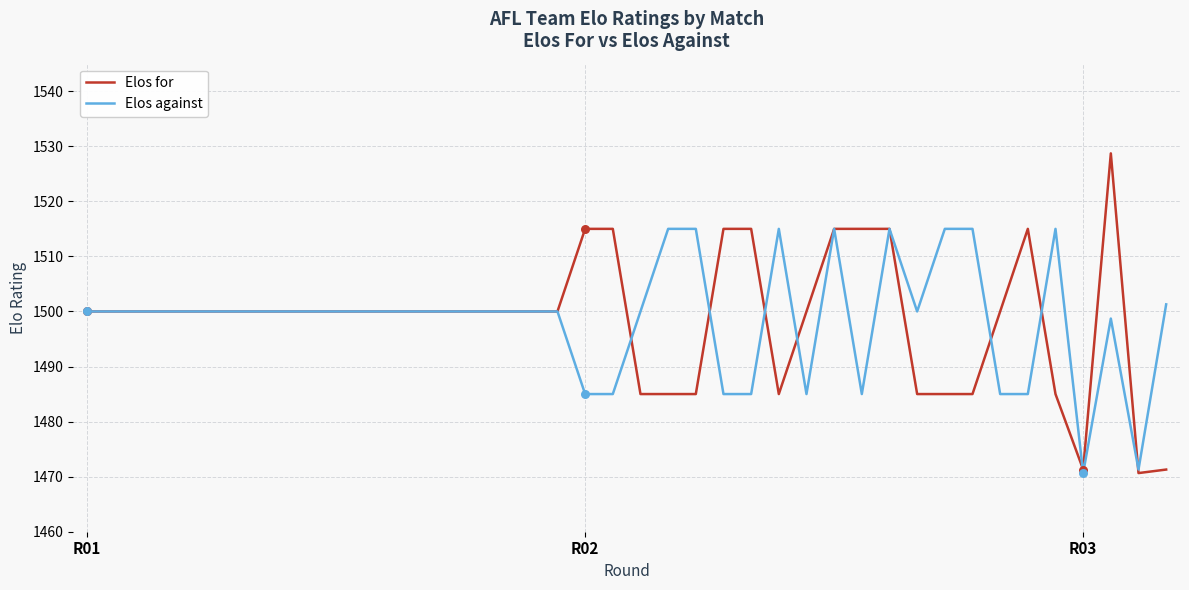

Which series has the largest range (max minus min)?

Elos for